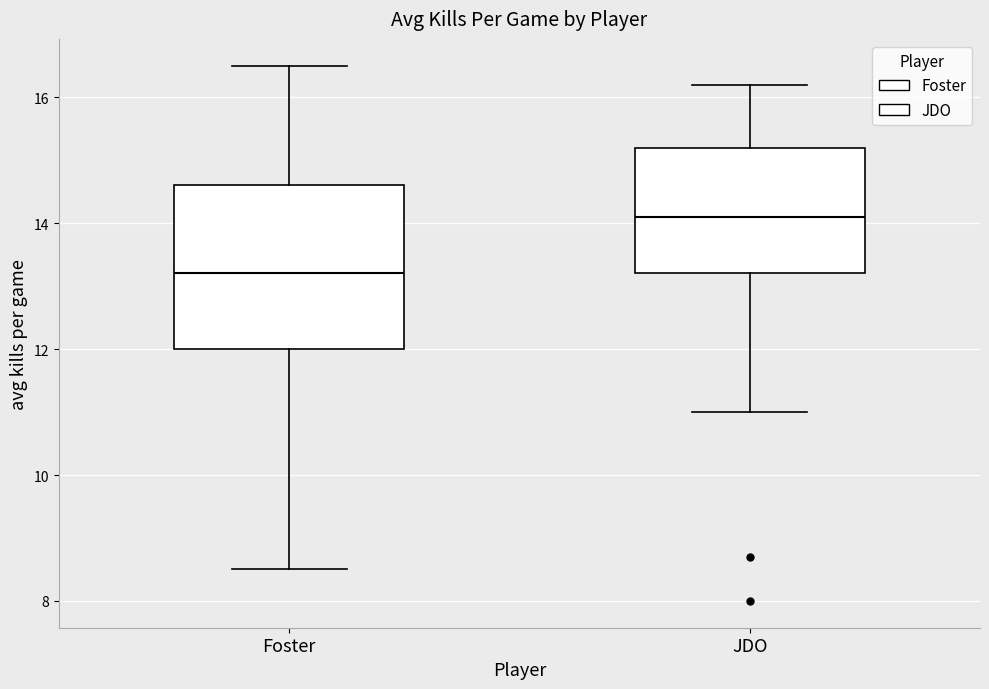

Reading left to right, read every box against the y-axis: the position of its median line, the range the box covers, and the ends of its whiskers. The values are not printed on the chart, so give them approximately, as read against the axis.

Foster: median 13.2, box 12.0 to 14.6, whiskers 8.6 to 16.6
JDO: median 14.2, box 13.2 to 15.2, whiskers 11.0 to 16.2